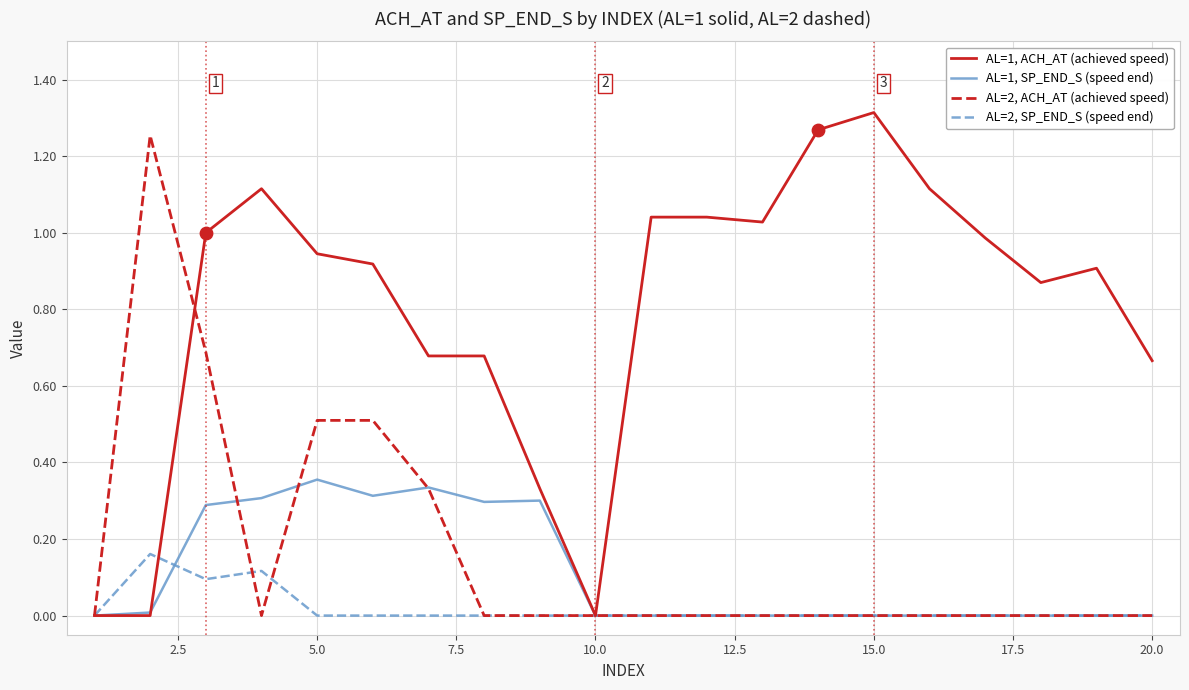

Which series has the largest total across all categories?

AL=1, ACH_AT (achieved speed)